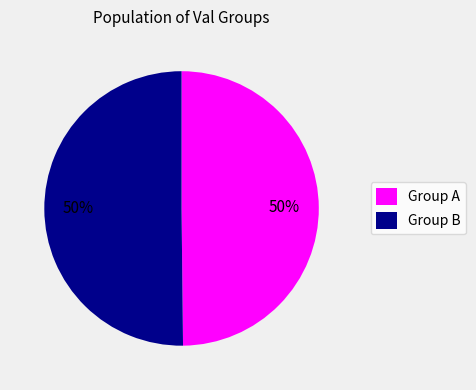

To the nearest percent, what is the average slice percentage?

50%